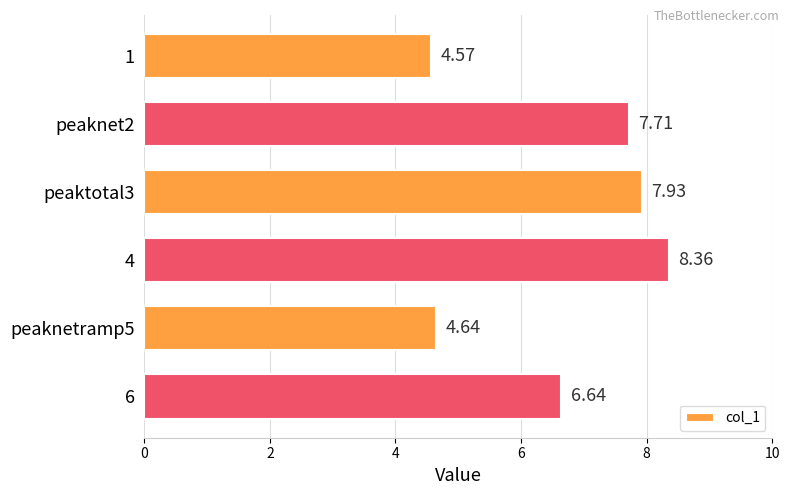

How many values are below 7?

3